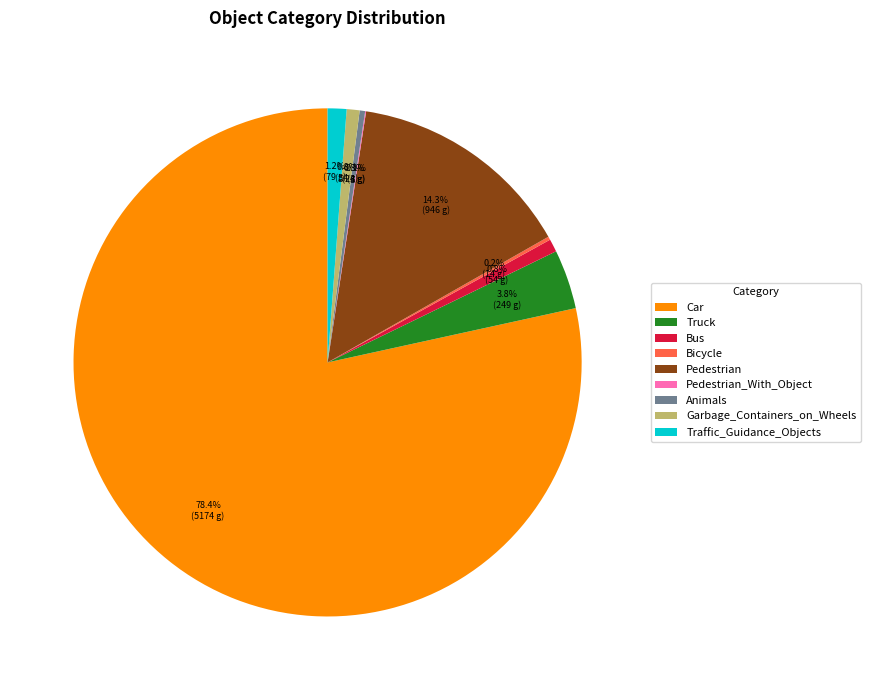

Which category has the biggest portion of the pie?

Car